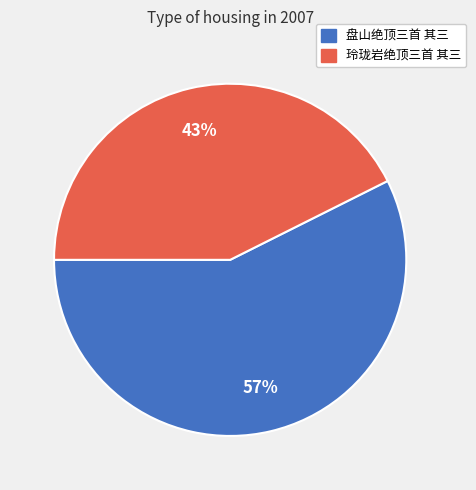

Between 玲珑岩绝顶三首 其三 and 盘山绝顶三首 其三, which is larger?

盘山绝顶三首 其三